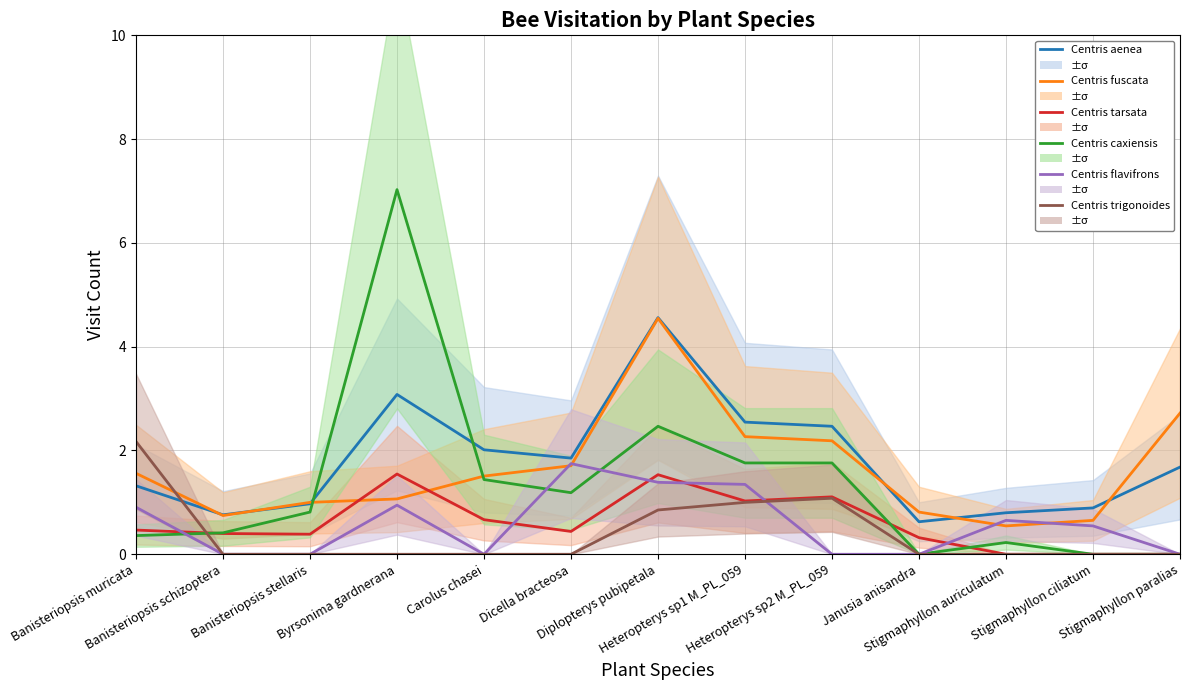

How many data points in Centris aenea are less than 1?

5